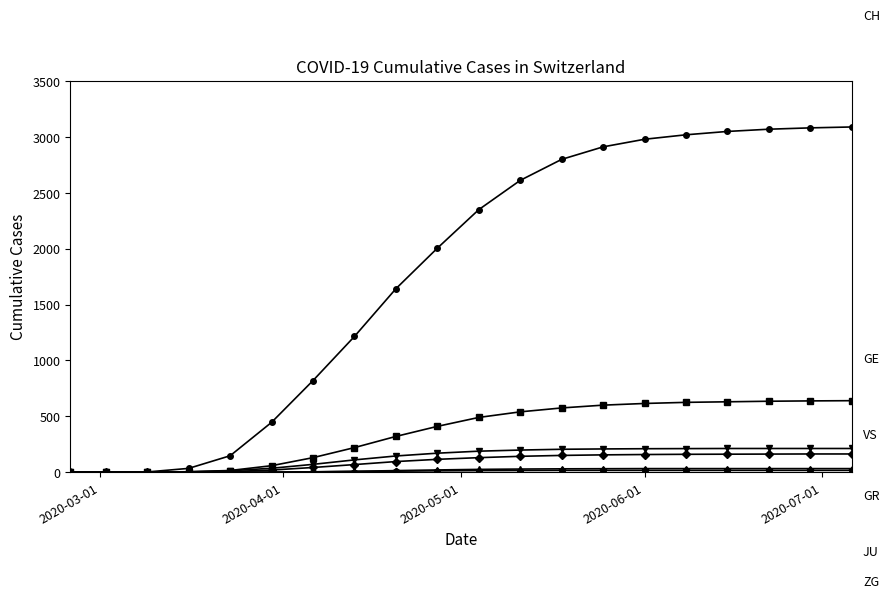

What is the greatest value displayed?

3090